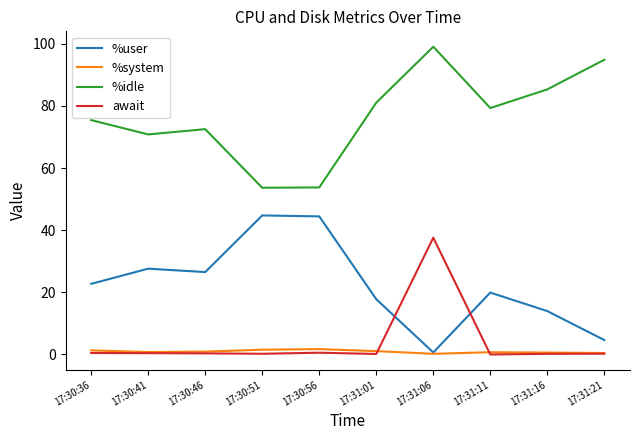

How many lines are shown in the chart?

4